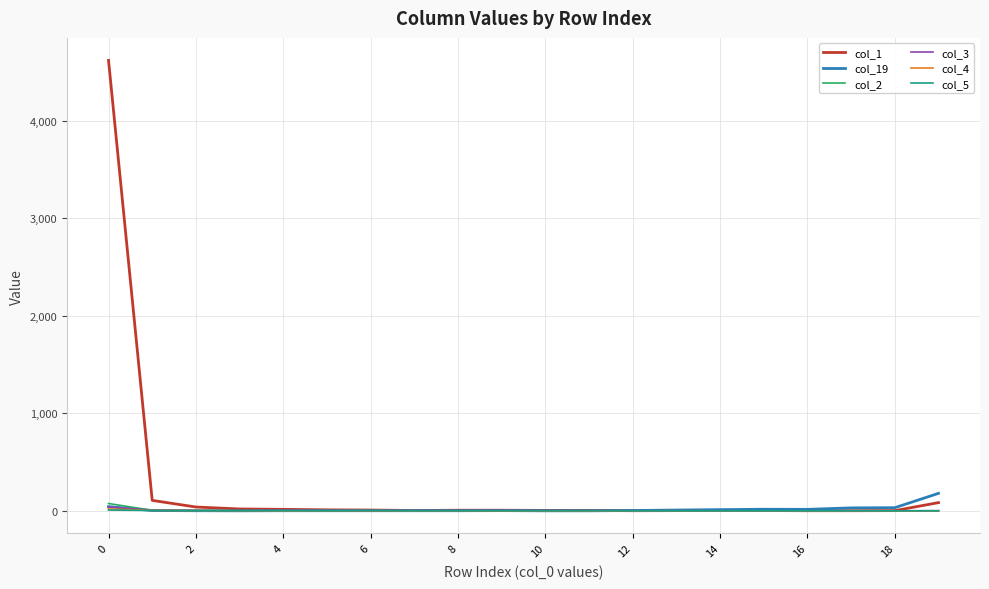

Which series has the largest total across all categories?

col_1